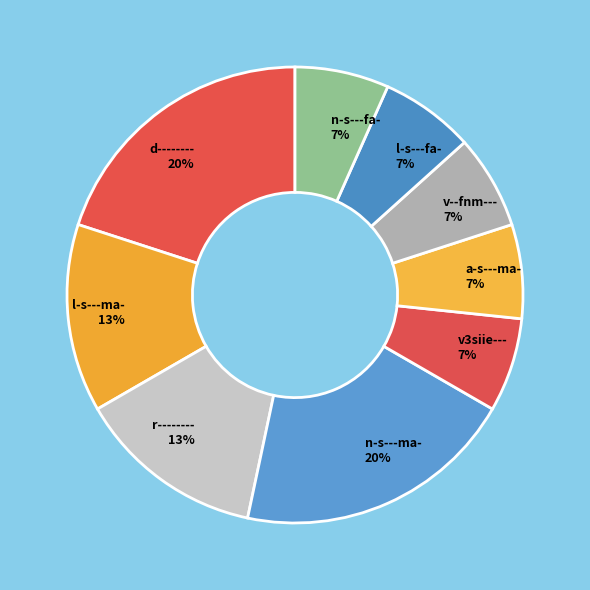

The v3siie--- slice represents 7% of the pie. True or false?

True